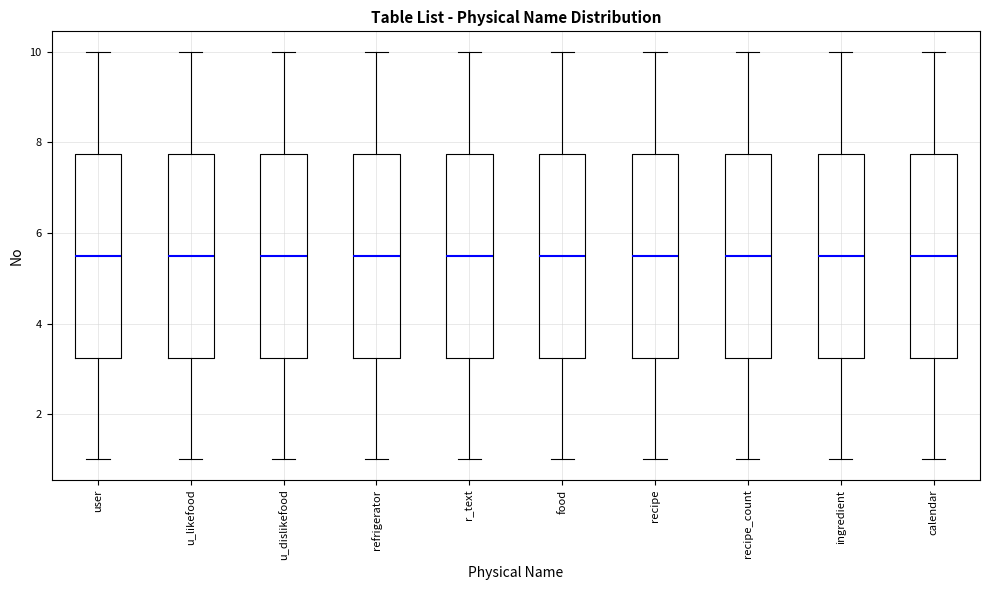

Reading left to right, transcribe this box plot: for each box, give where its median line is, the range the box spans, and where its two whiskers end, as read against the y-axis. The values are not printed on the chart, so give them approximately, as read against the axis.

user: median 5.6, box 3.2 to 7.8, whiskers 1.0 to 10.0
u_likefood: median 5.6, box 3.2 to 7.8, whiskers 1.0 to 10.0
u_dislikefood: median 5.6, box 3.2 to 7.8, whiskers 1.0 to 10.0
refrigerator: median 5.6, box 3.2 to 7.8, whiskers 1.0 to 10.0
r_text: median 5.6, box 3.2 to 7.8, whiskers 1.0 to 10.0
food: median 5.6, box 3.2 to 7.8, whiskers 1.0 to 10.0
recipe: median 5.6, box 3.2 to 7.8, whiskers 1.0 to 10.0
recipe_count: median 5.6, box 3.2 to 7.8, whiskers 1.0 to 10.0
ingredient: median 5.6, box 3.2 to 7.8, whiskers 1.0 to 10.0
calendar: median 5.6, box 3.2 to 7.8, whiskers 1.0 to 10.0